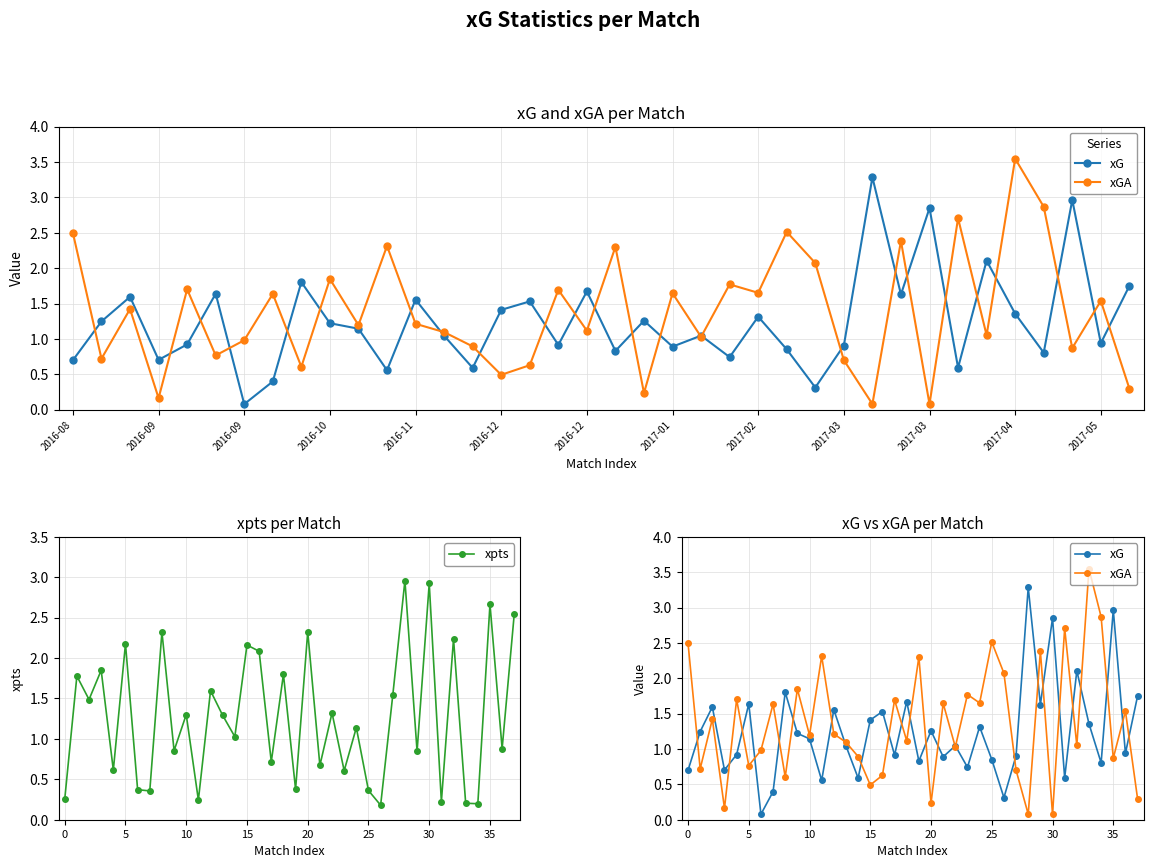

The value of xG at 34 is 0.8. True or false?

True